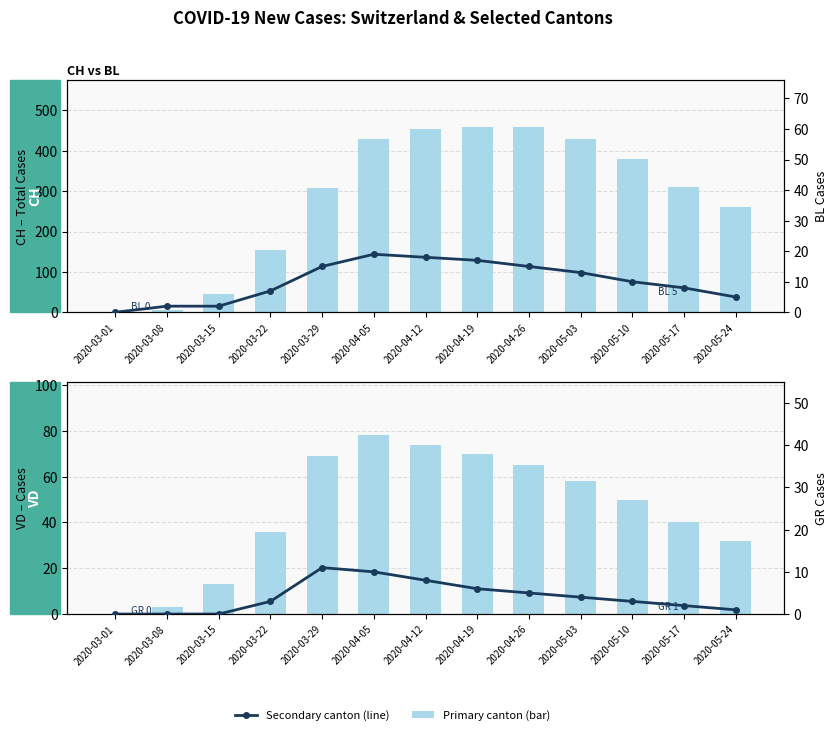

At how many categories does at least one series exceed 110?

10